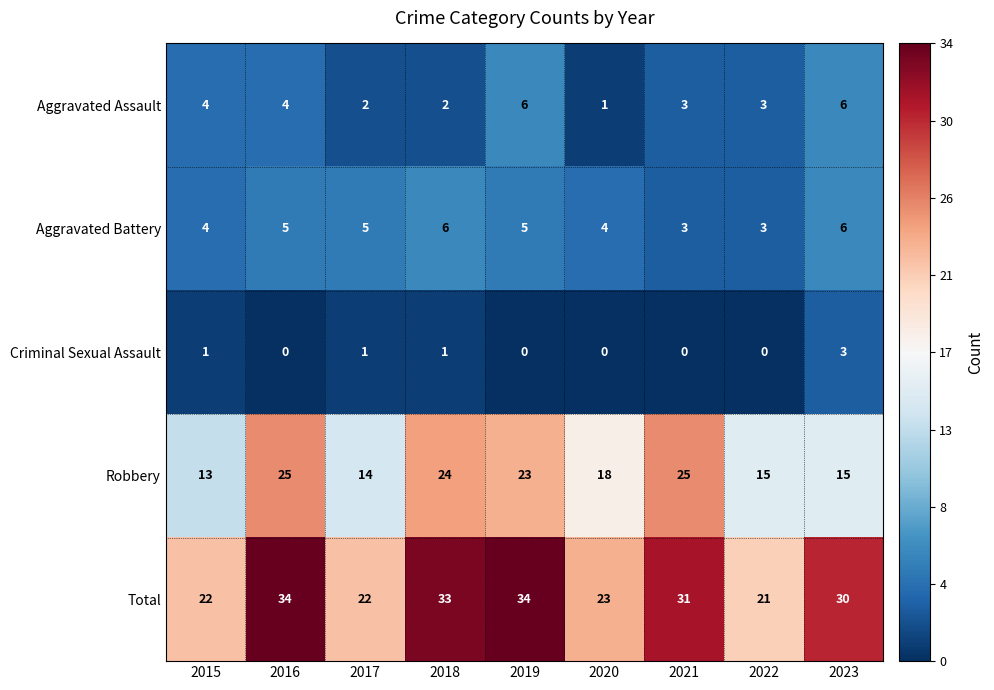

What is the difference between the second highest and second lowest values in the Total series?

12